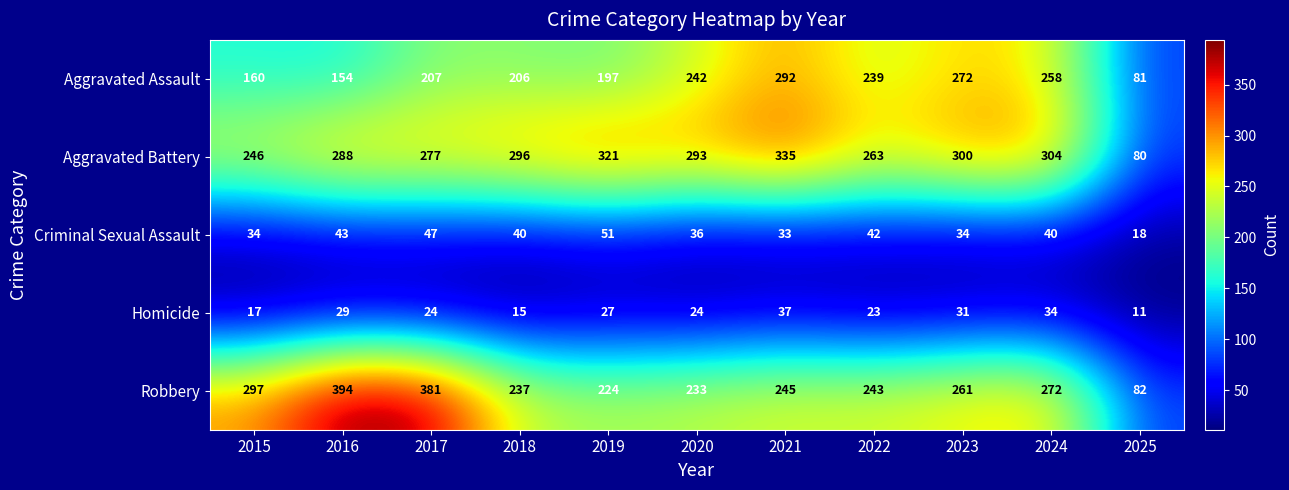

What is the difference between the maximum and minimum values in the Criminal Sexual Assault series?

33